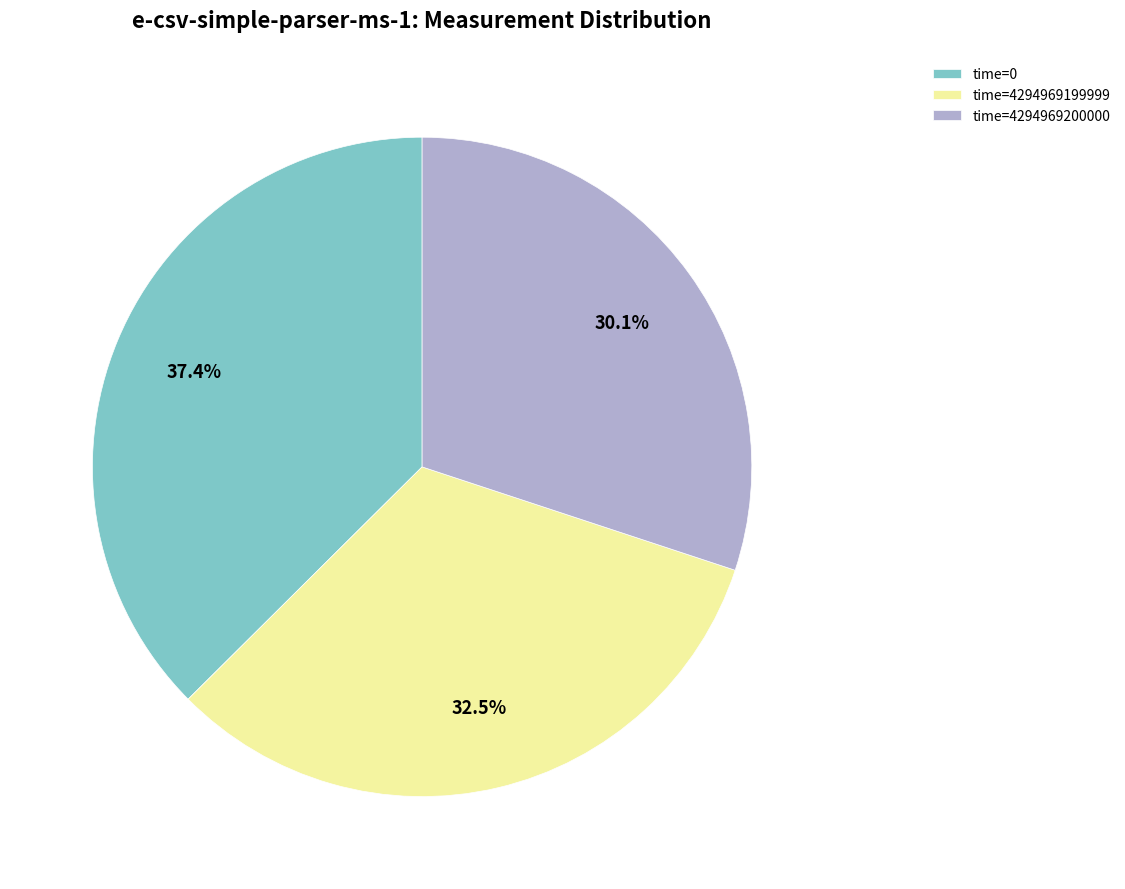

To the nearest percent, what is the difference between the largest and smallest slice percentages?

7%